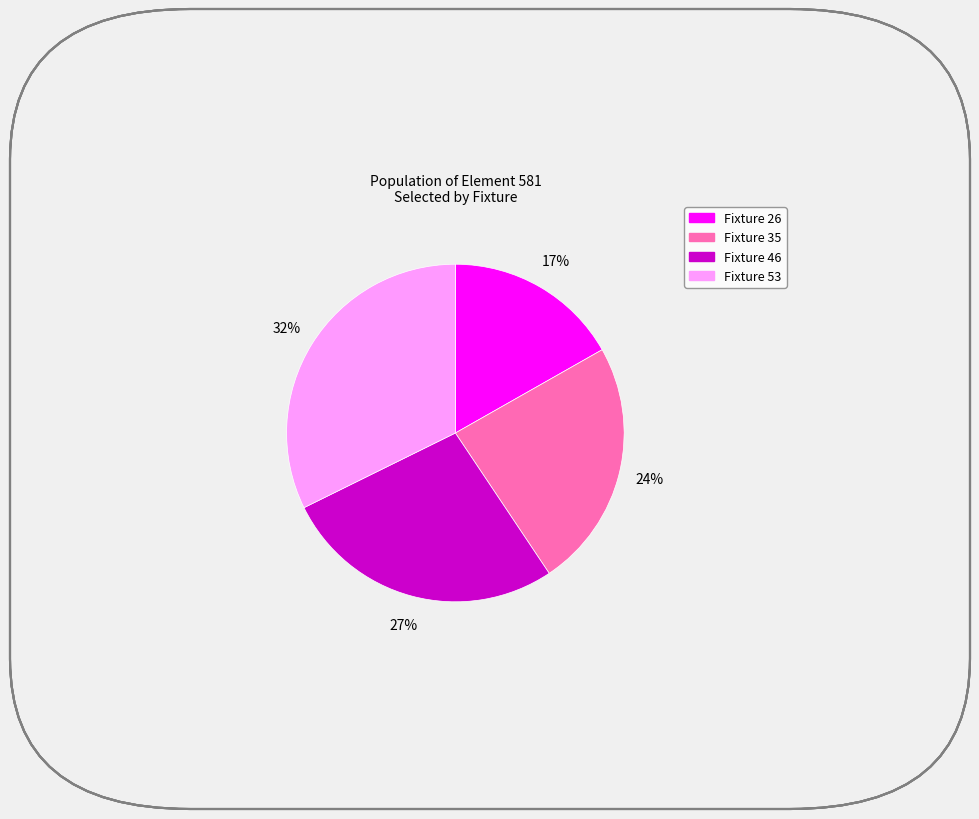

What percentage is the Fixture 35 slice, to the nearest percent?

24%